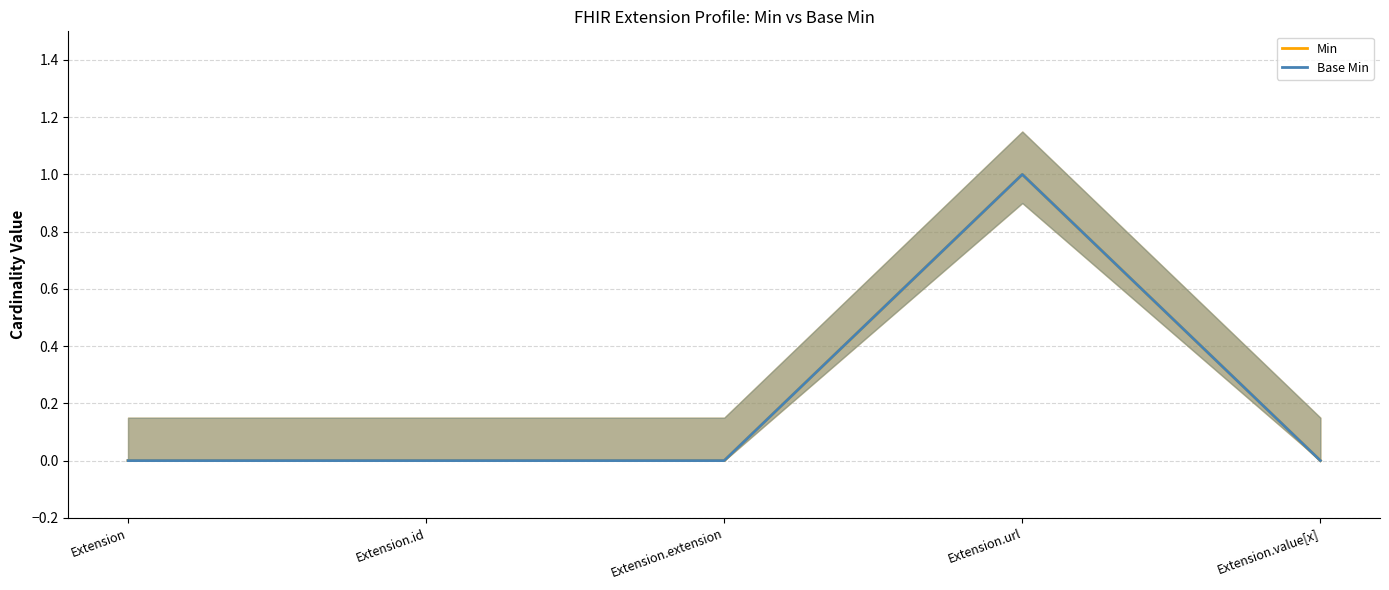

Is it true that Base Min equals 0 at Extension.id?

True